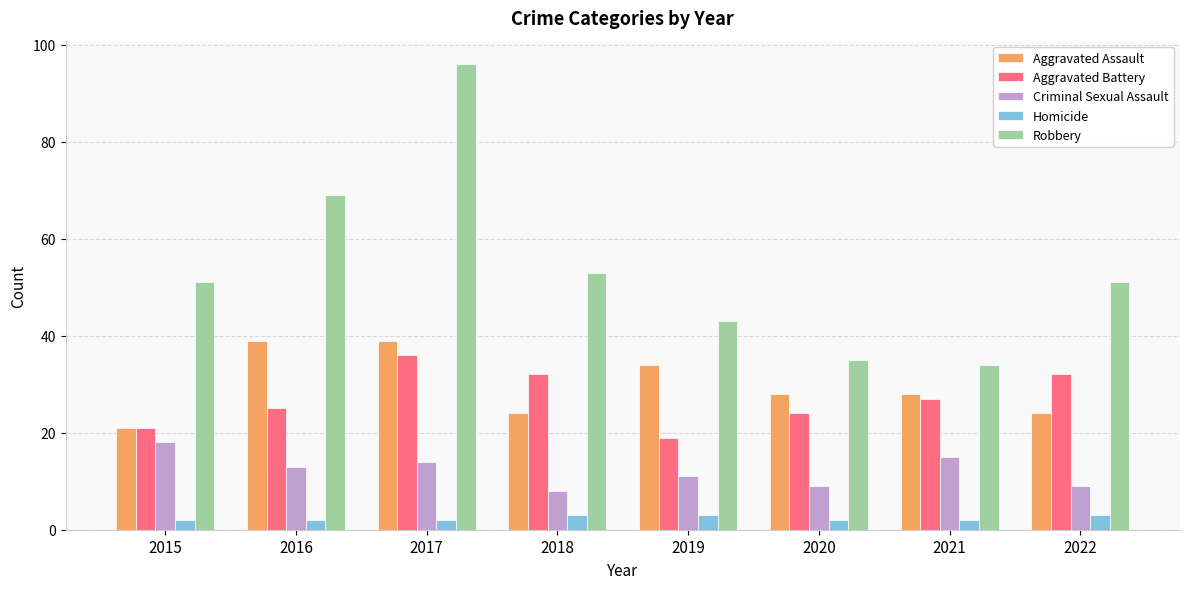

Is it true that Aggravated Battery equals 21 at 2015?

True